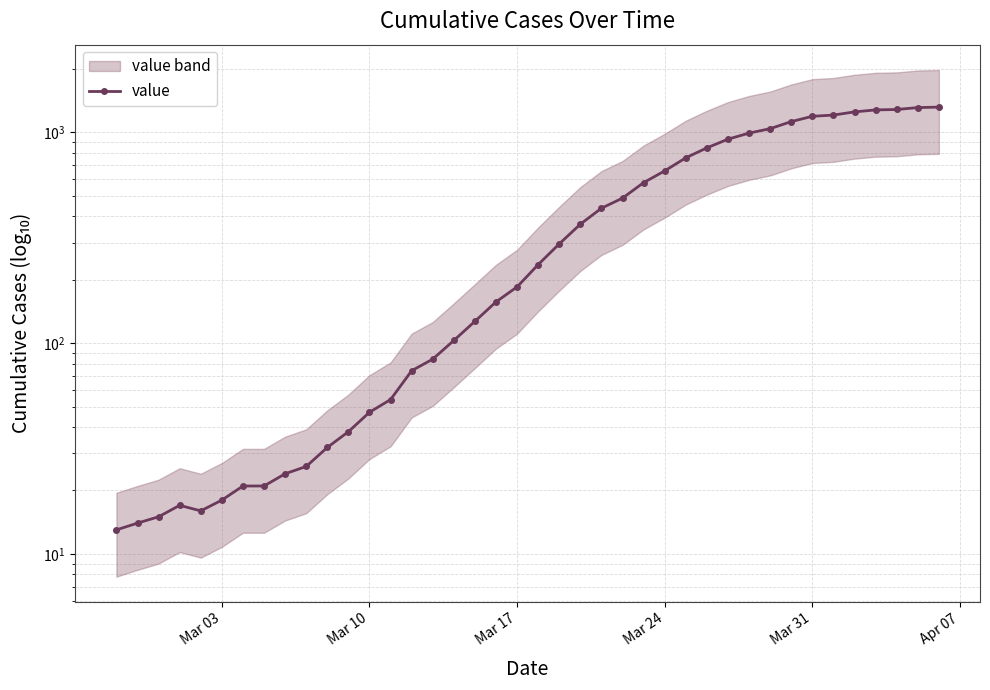

The chart shows a value of 7 at 8. True or false?

False